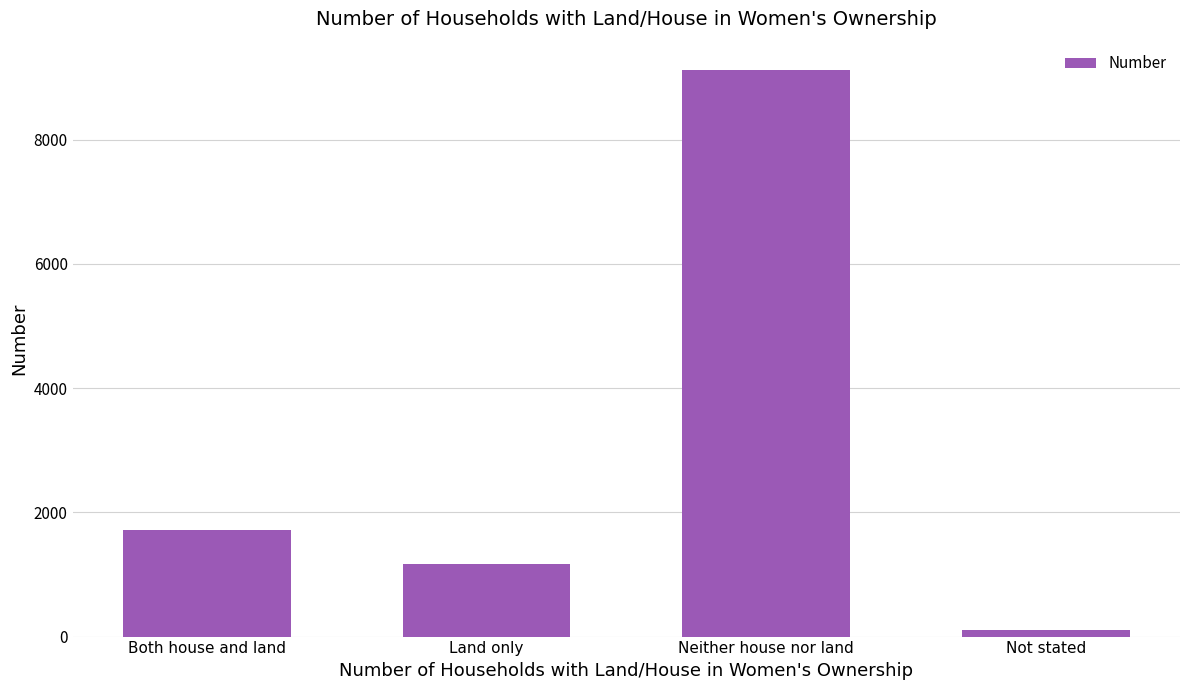

What is the sum of all values?

12106